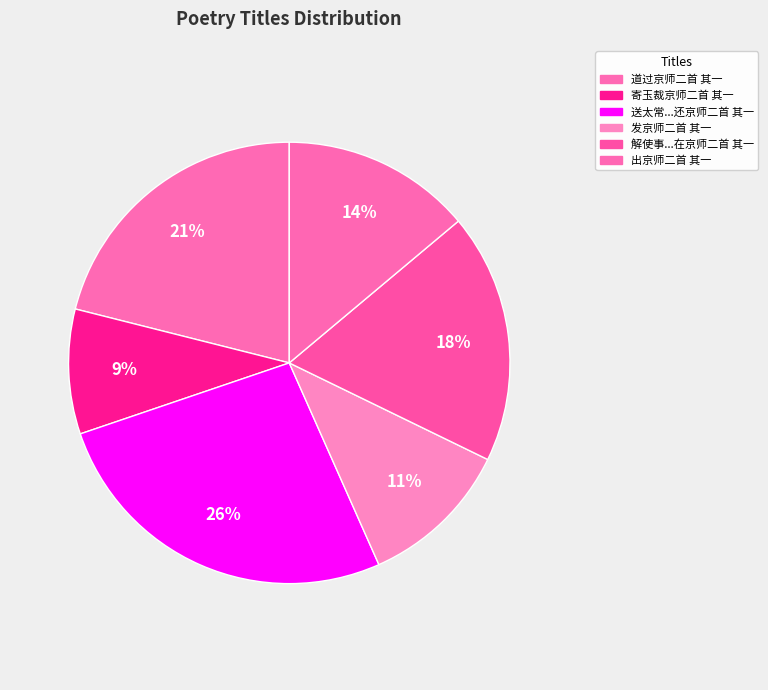

Count the number of slices in the pie.

6